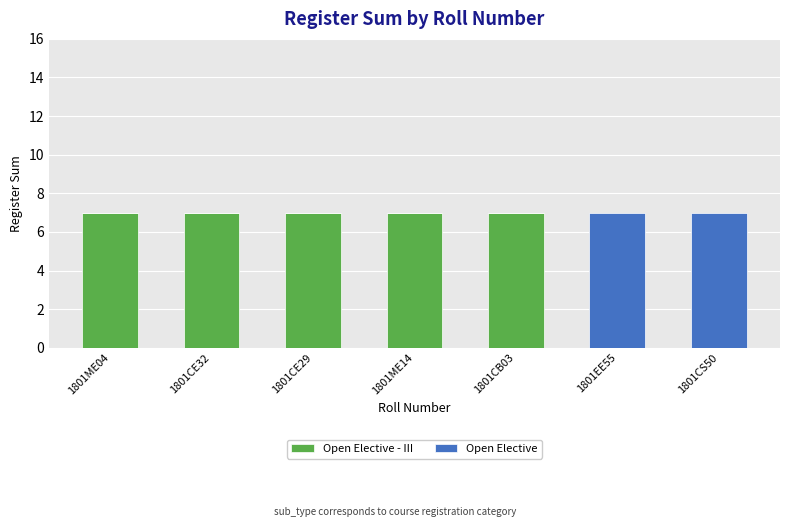

What is the total value across all series at 1801EE55?

7